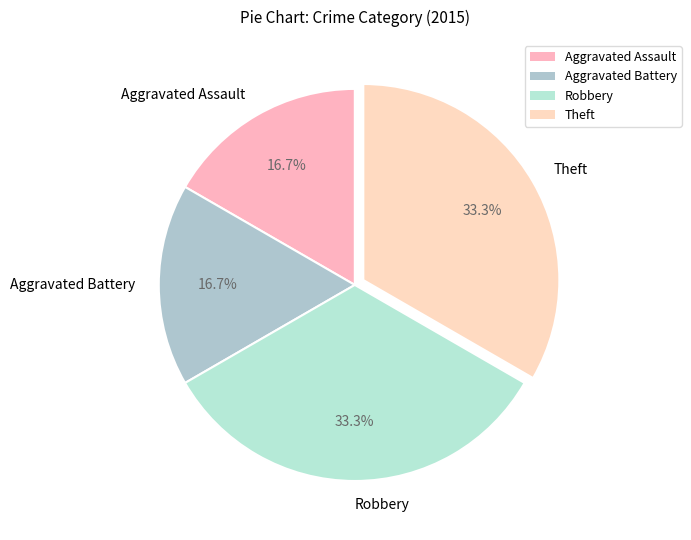

Do Aggravated Battery and Aggravated Assault together represent more than half of the pie?

No